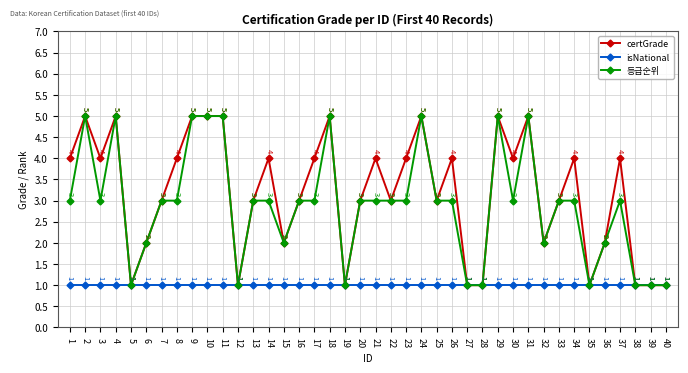

At which category does certGrade reach its first local valley?

3